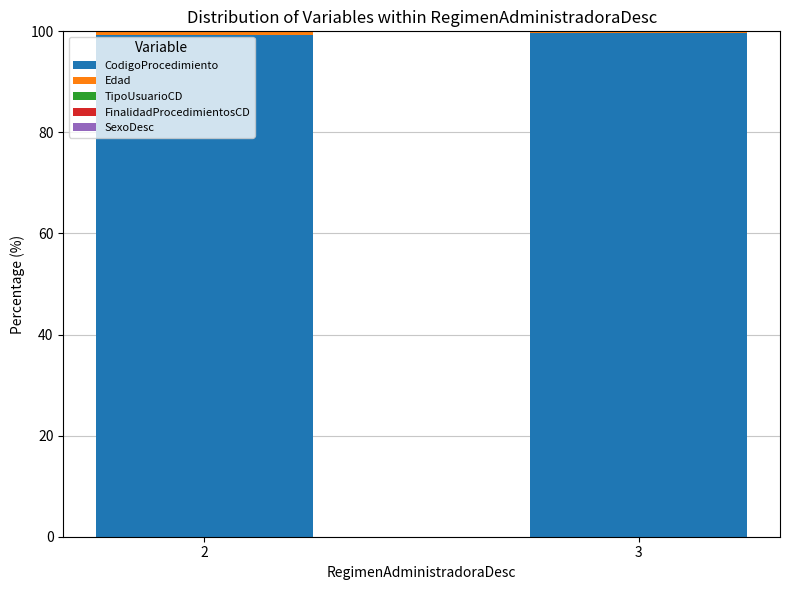

The CodigoProcedimiento series shows 45.2 at 2. True or false?

False